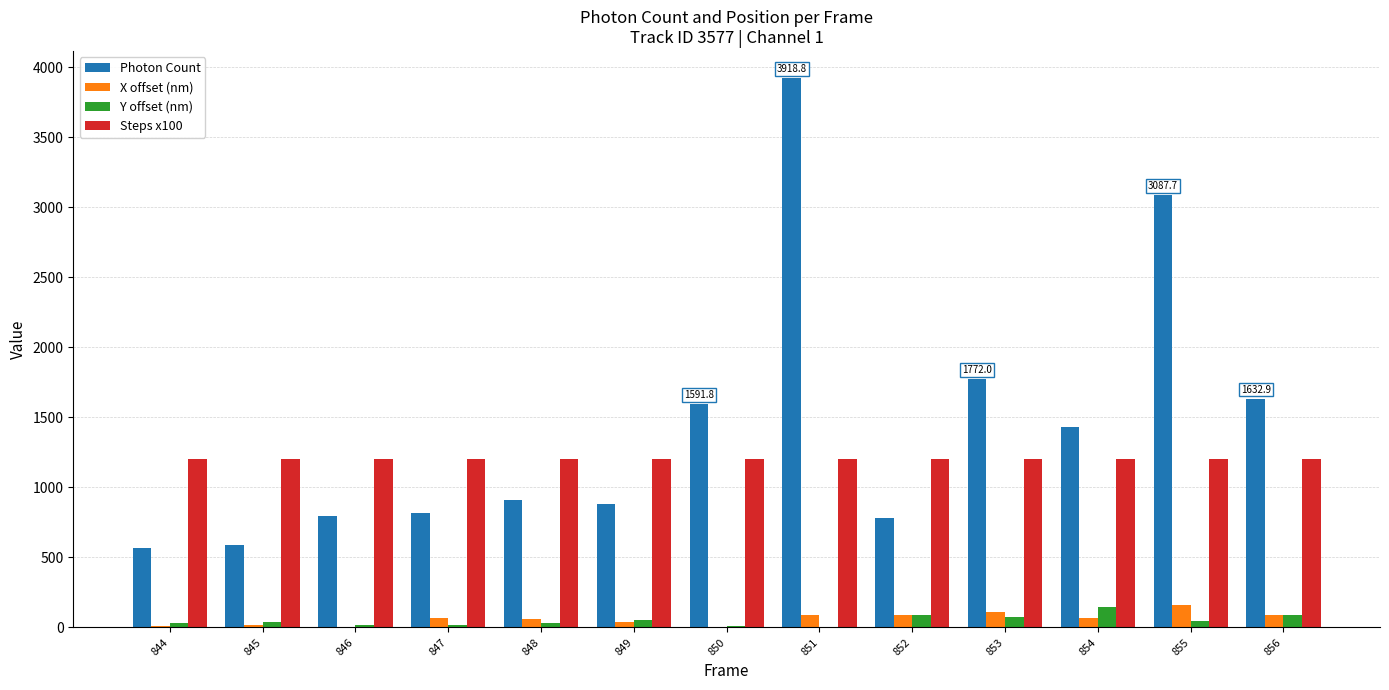

What is the sum of all Steps x100 values?

15600.0